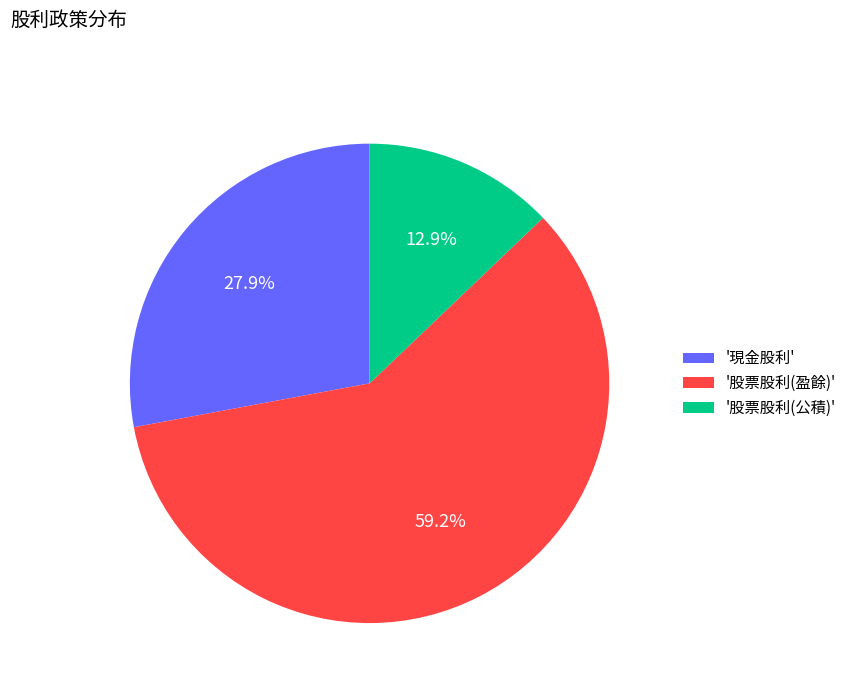

Rank the categories by value from highest to lowest.

'股票股利(盈餘)', '現金股利', '股票股利(公積)'